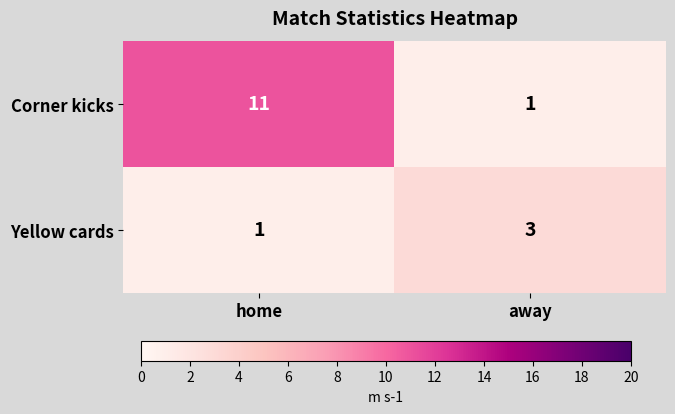

The Yellow cards series shows 1 at home. True or false?

True